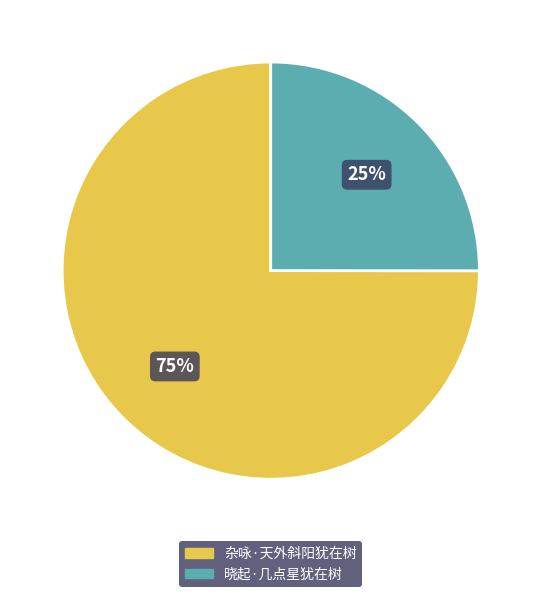

True or false: 晓起·几点星犹在树 accounts for 25% of the total.

True